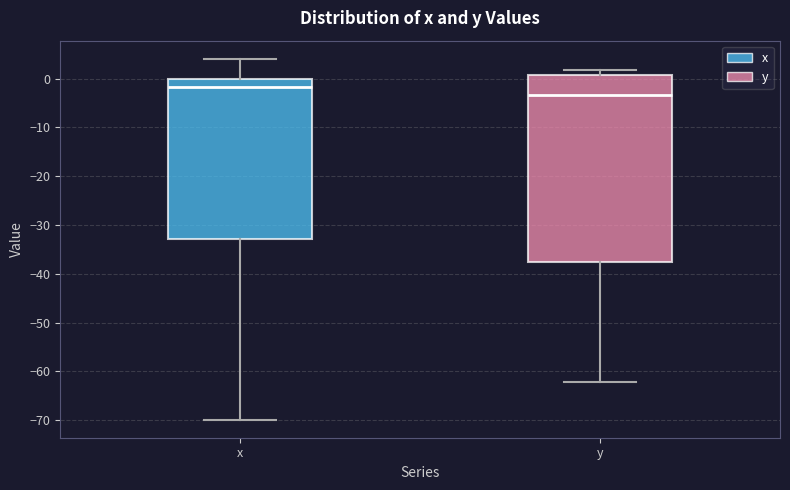

Reading left to right, read every box against the y-axis: the position of its median line, the range the box covers, and the ends of its whiskers. The values are not printed on the chart, so give them approximately, as read against the axis.

x: median -2, box -33 to 0, whiskers -70 to 4
y: median -3, box -38 to 1, whiskers -62 to 2